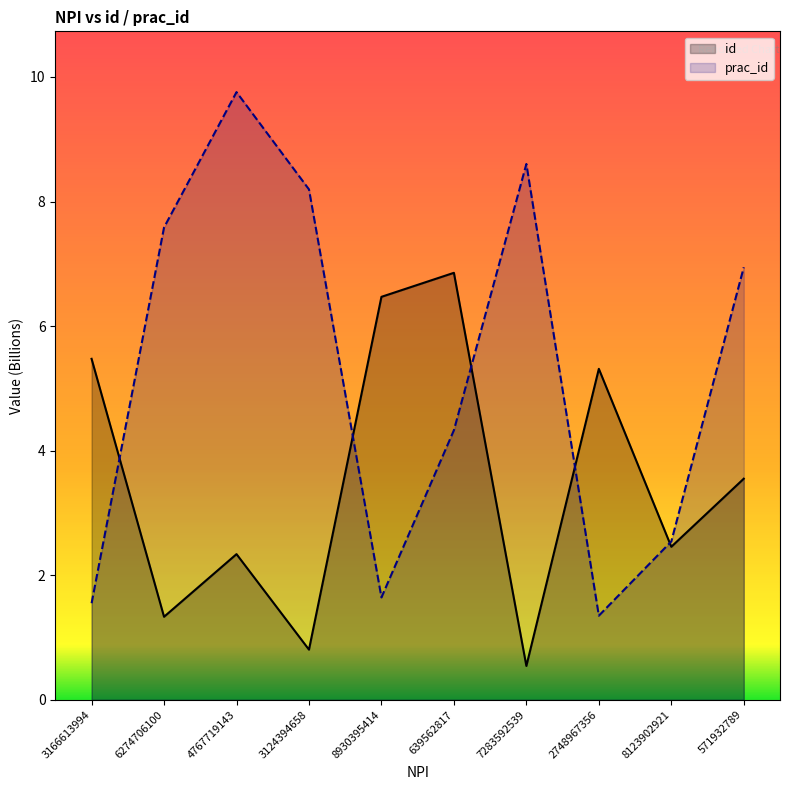

At which label is id closest to 3?

8123902921